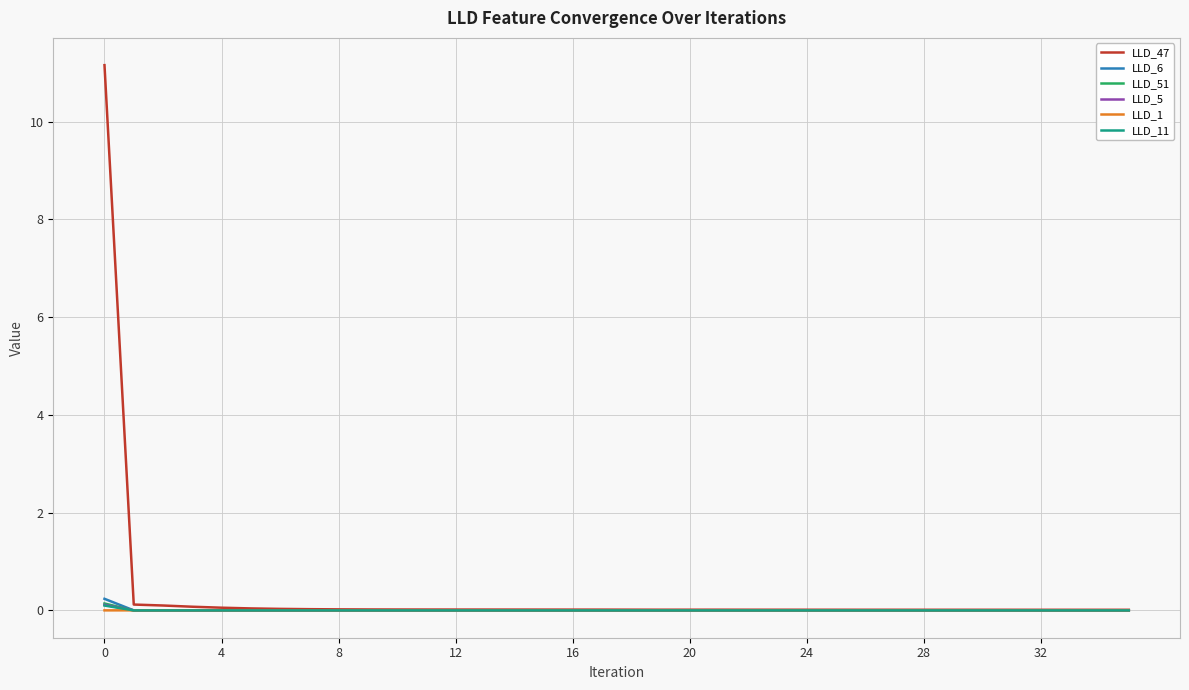

Which series has the widest spread of values?

LLD_47